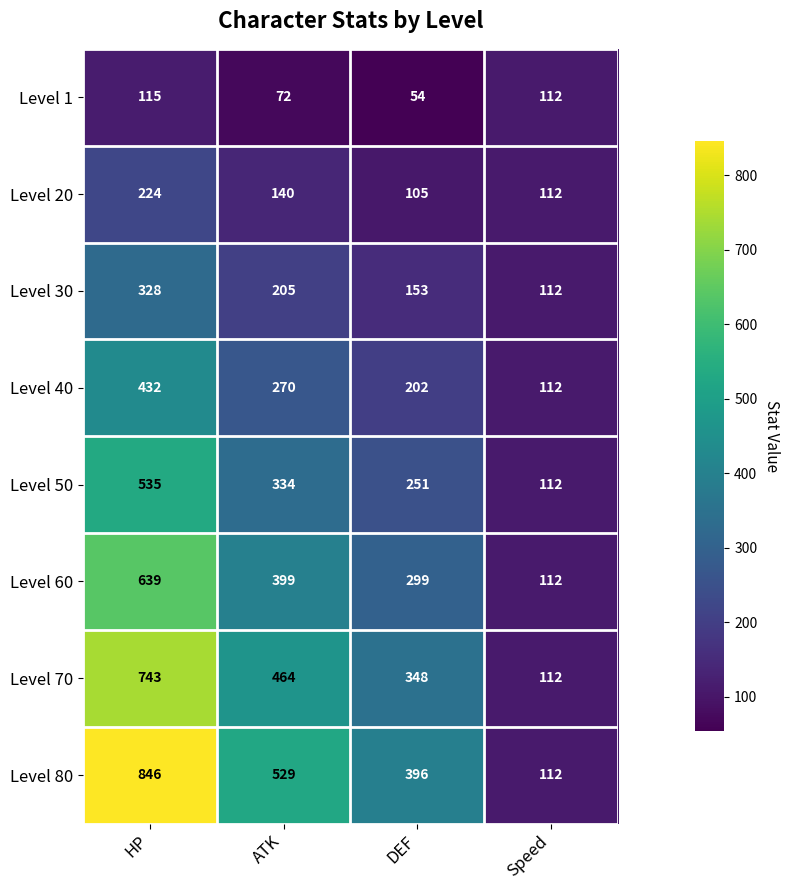

Which category has the lowest value across all series?

DEF